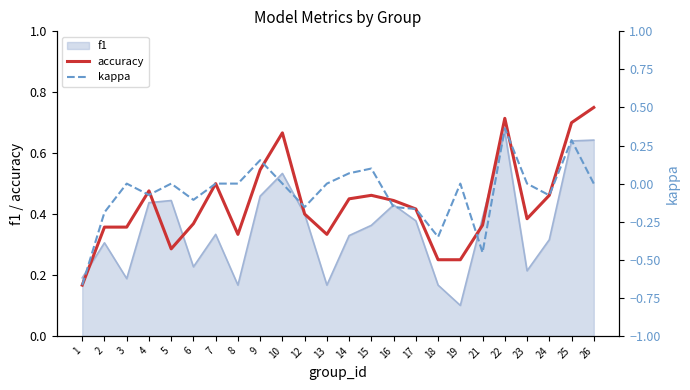

Read the accuracy value at 18.

0.2